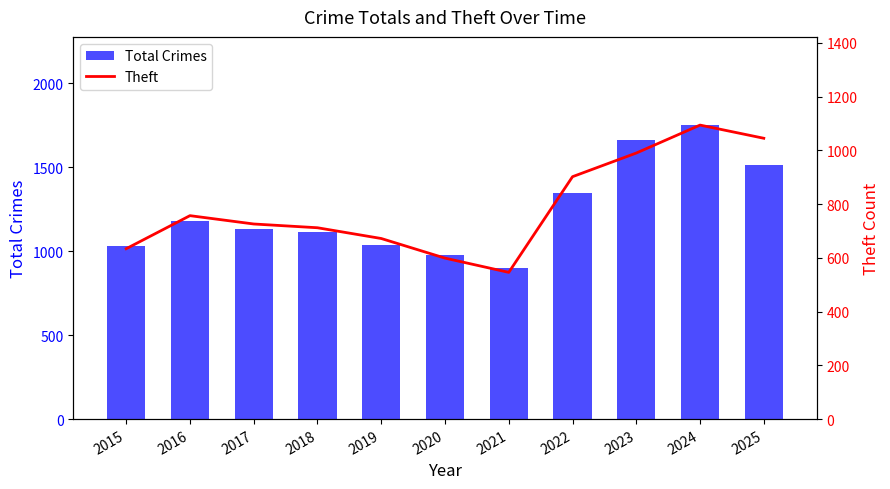

Is the value of Total Crimes at 2024 greater than the value of Theft at 2025?

Yes